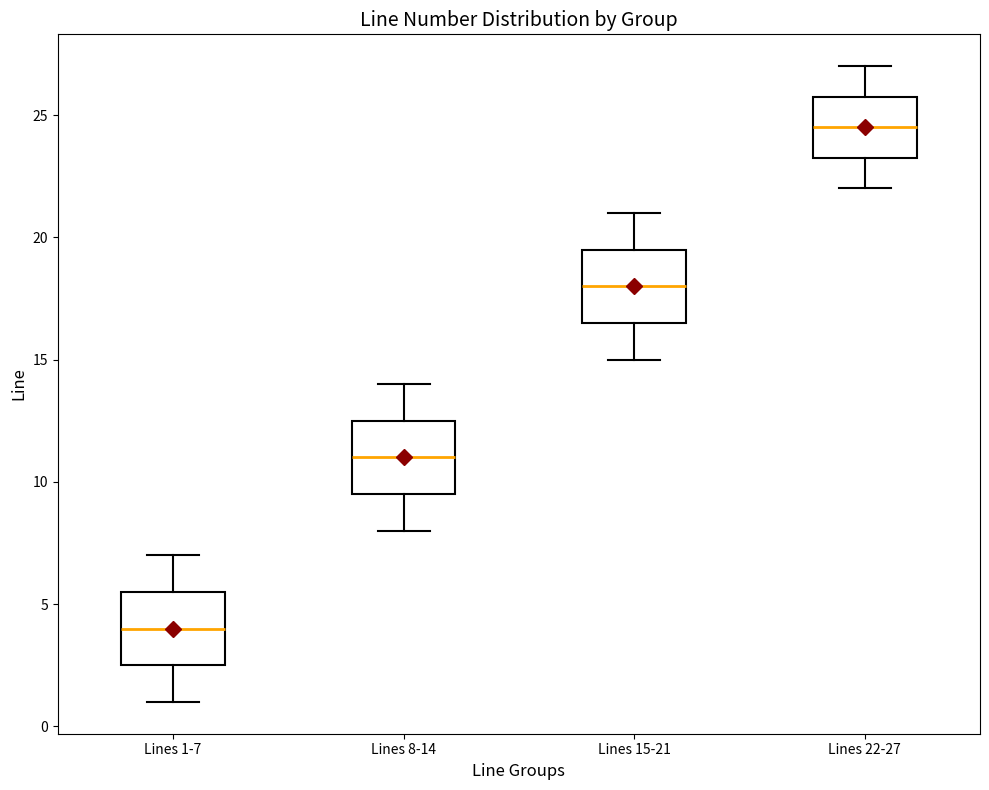

Which box has the lowest median line?

Lines 1-7